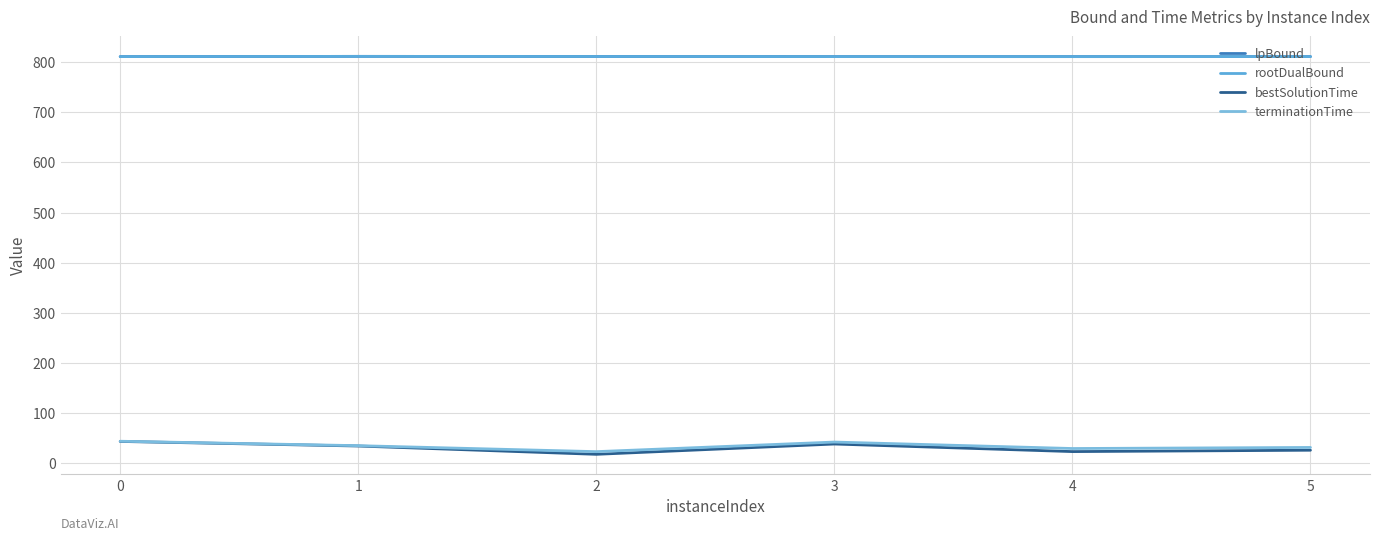

Is this an area chart (filled region under the line)?

No